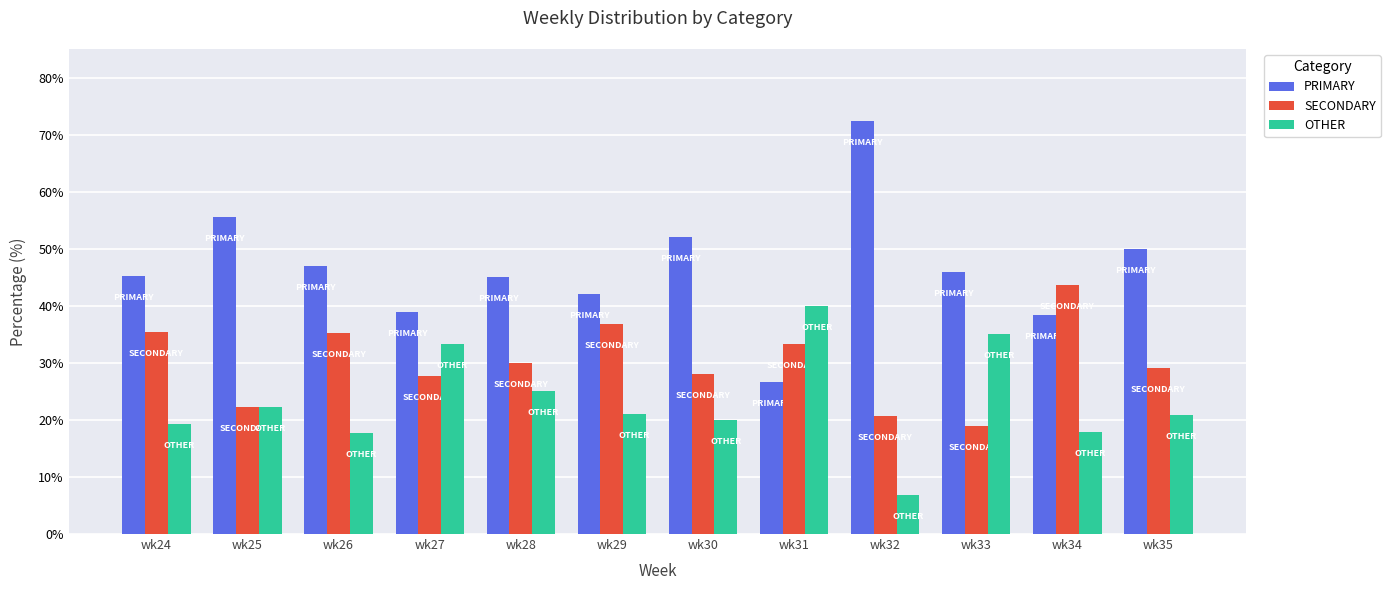

Is it true that OTHER equals 62.7 at wk33?

False